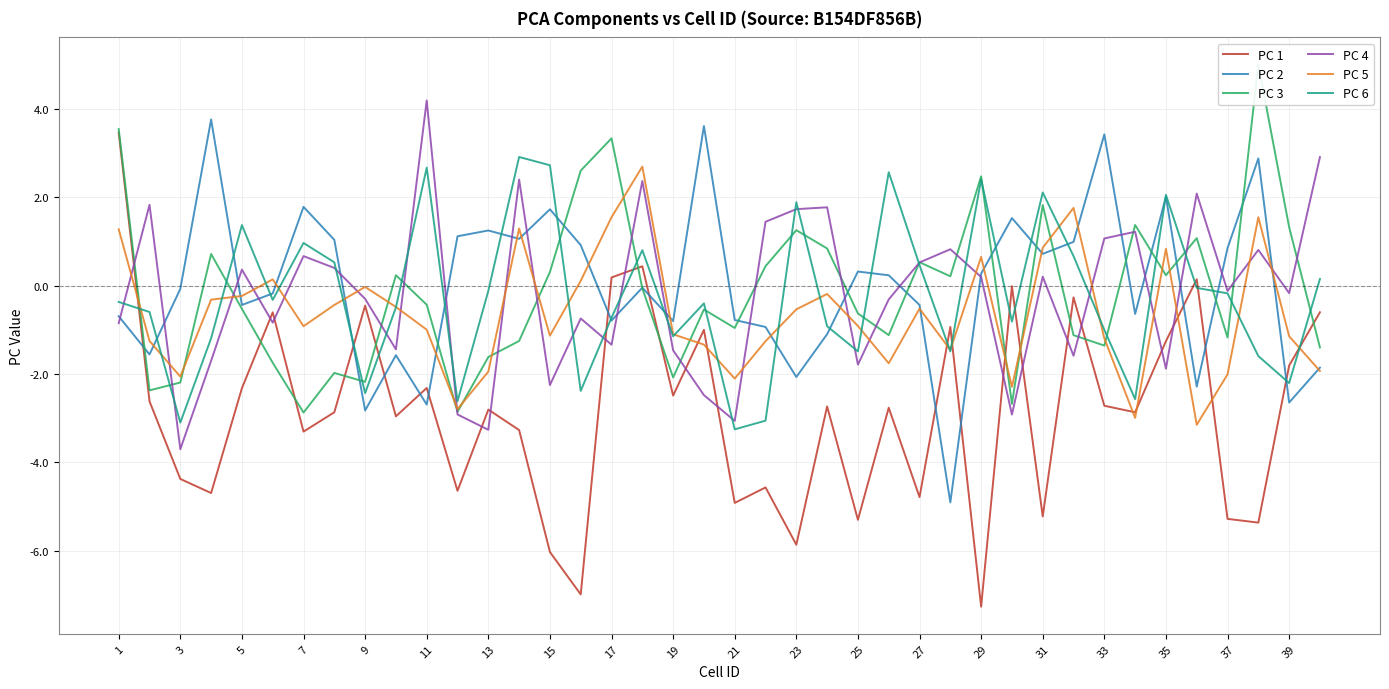

The value of PC 2 at 9 is -4.8. True or false?

False